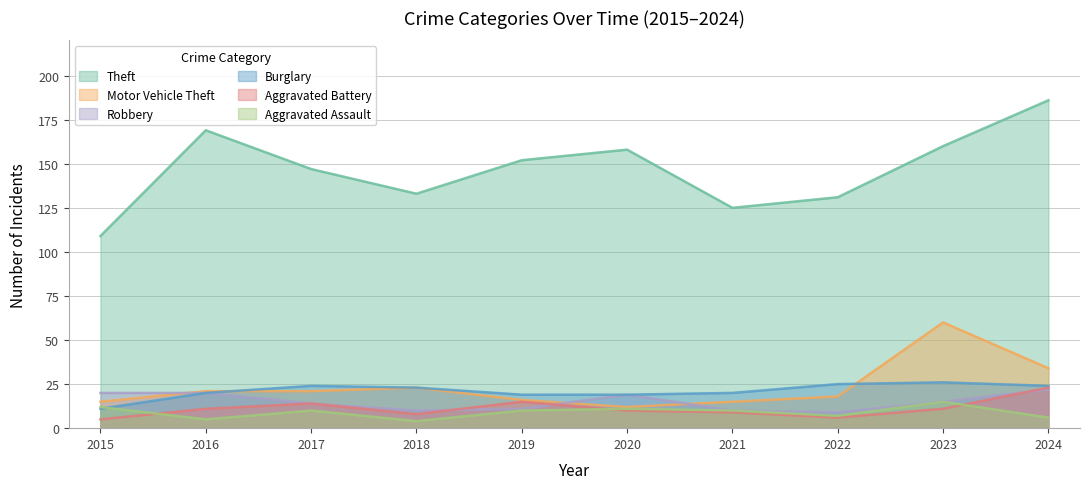

What is the minimum value shown in the chart?

4